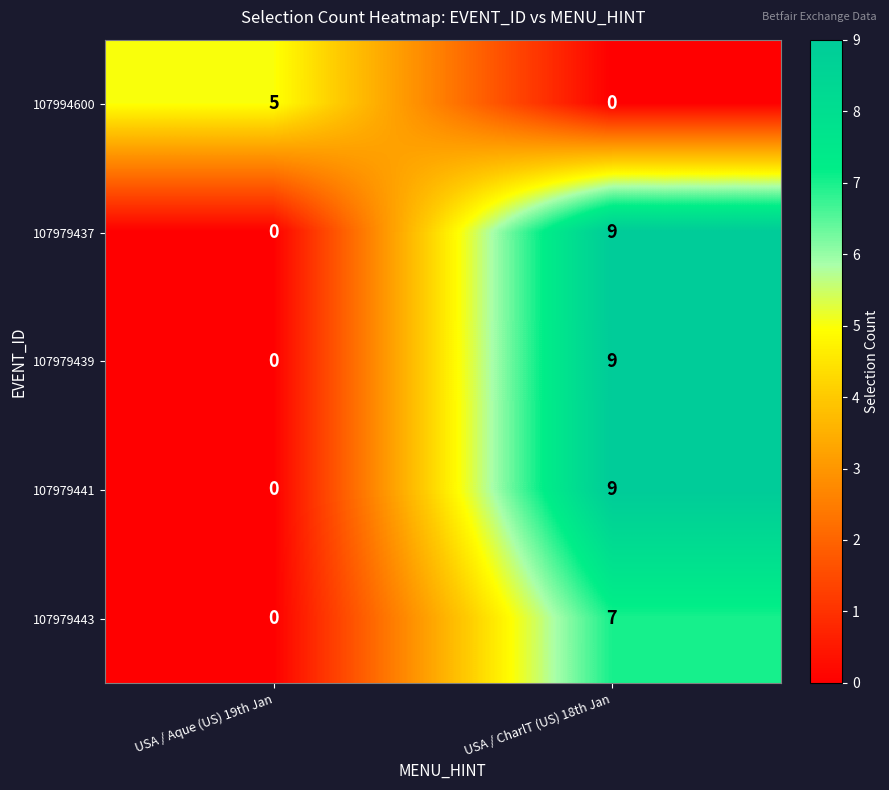

What is the spread (max minus min) of values at USA / Aque (US) 19th Jan?

5